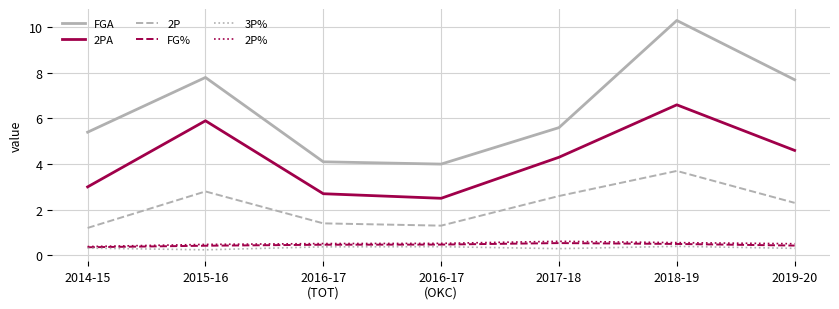

How many interior local valleys does the FGA series have?

1